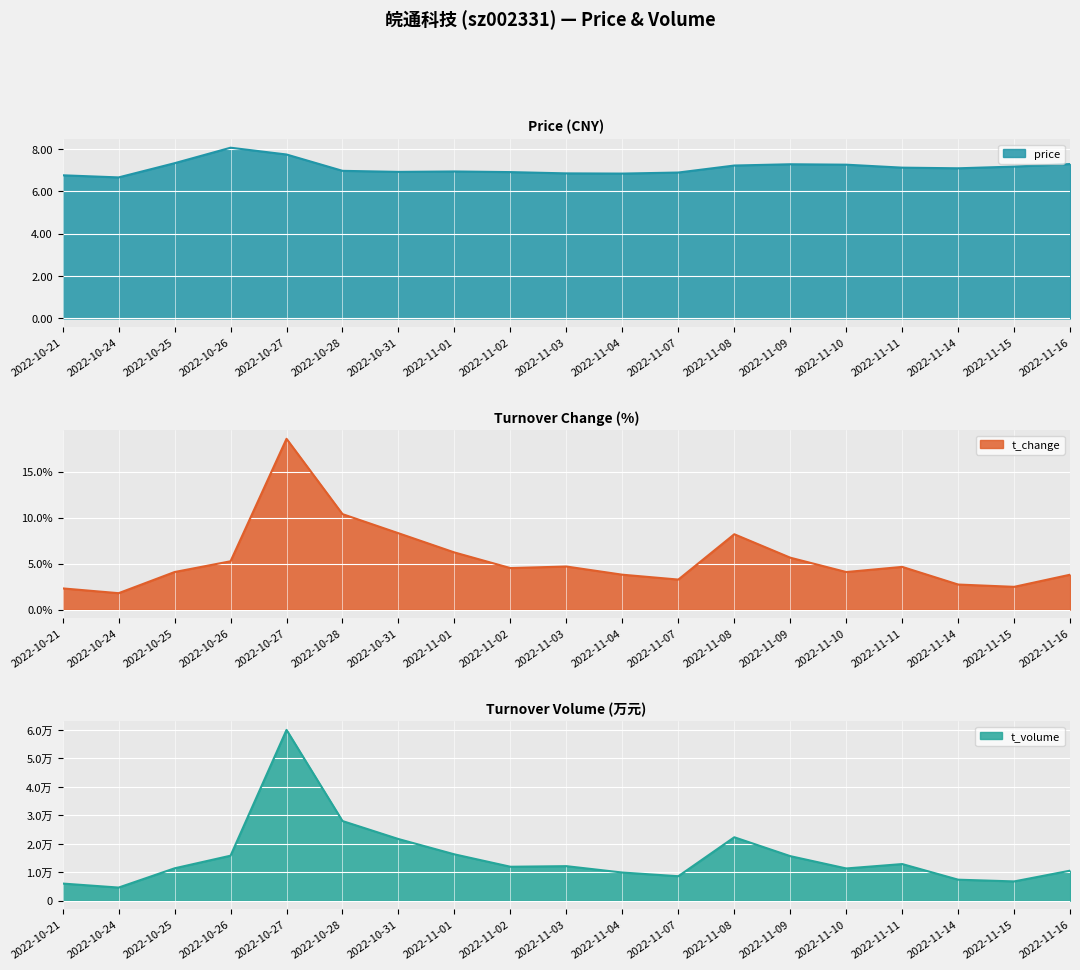

How many data points in price are less than 7?

9